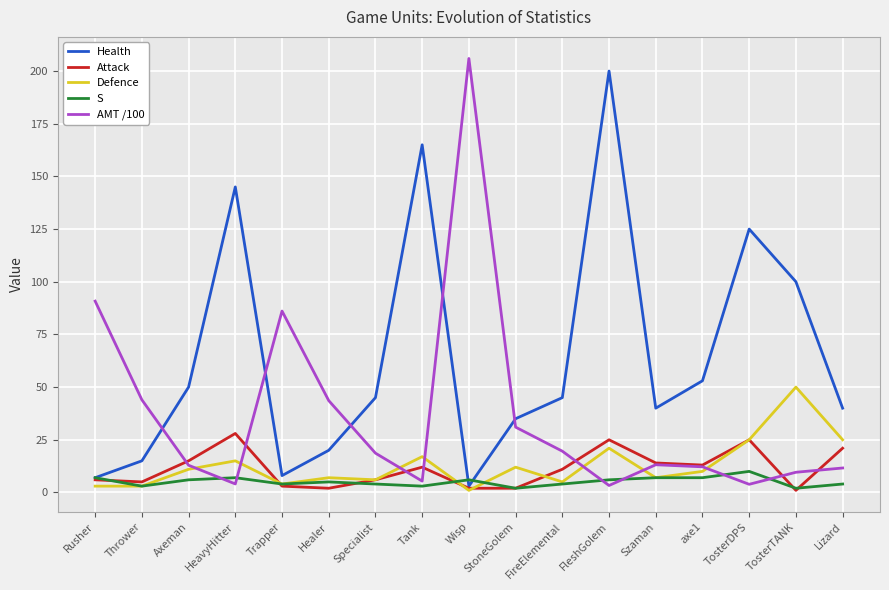

Does the chart display data point markers on the line(s)?

No